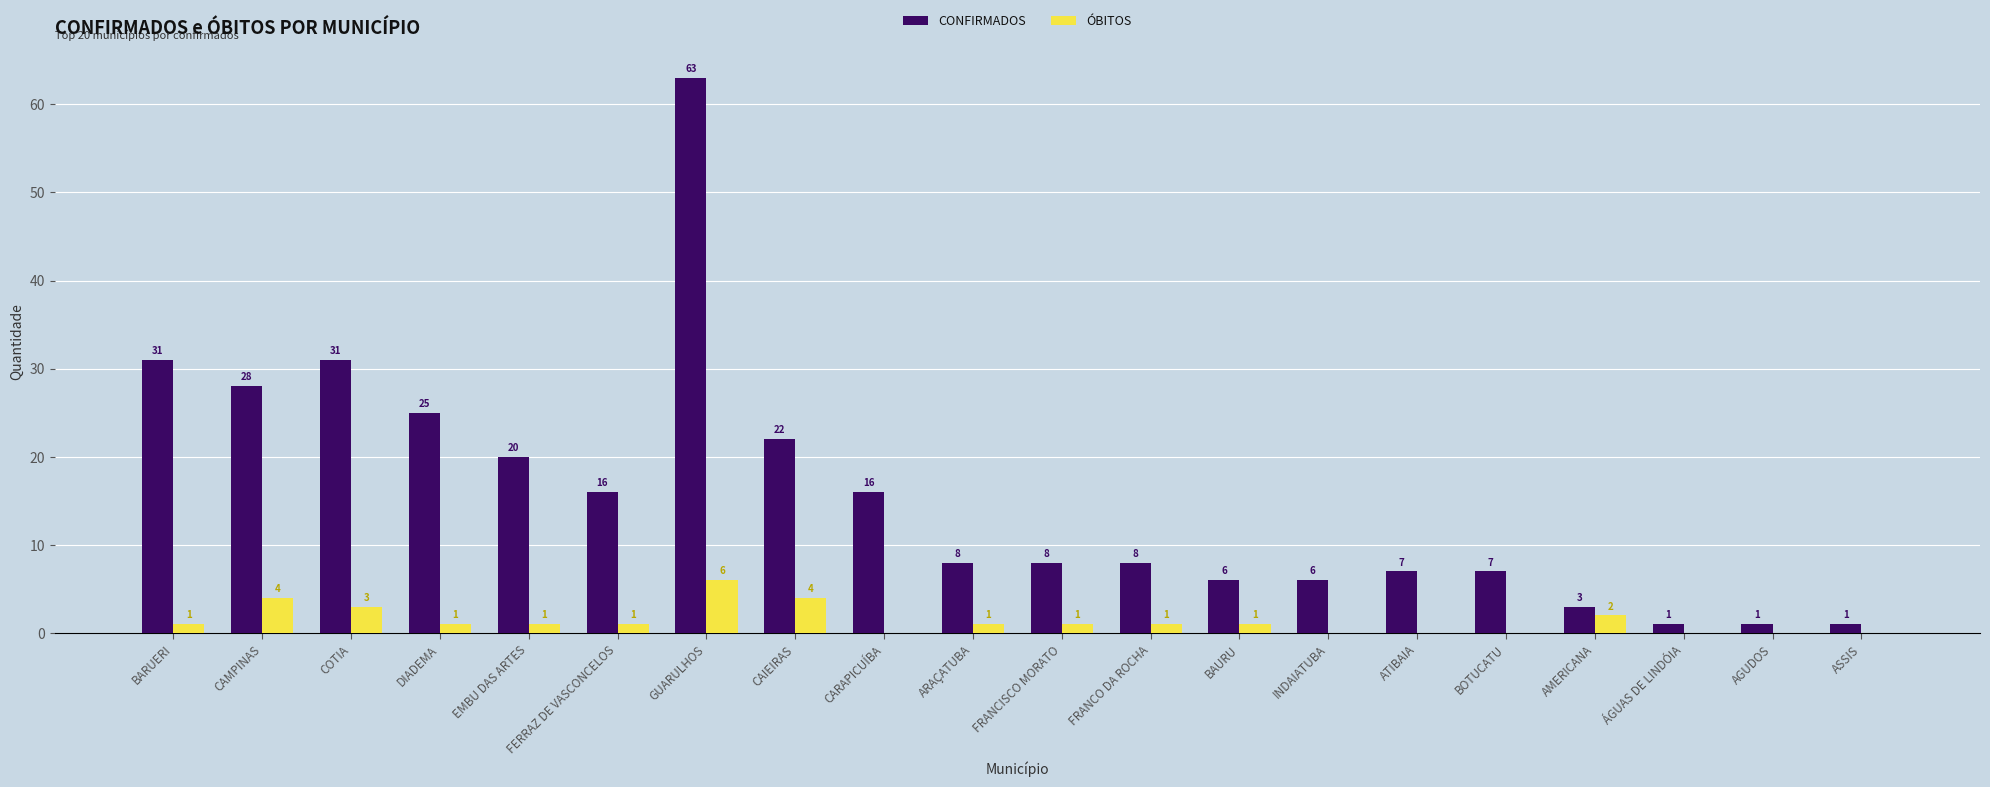

How many ÓBITOS values are between 0 and 2?

16